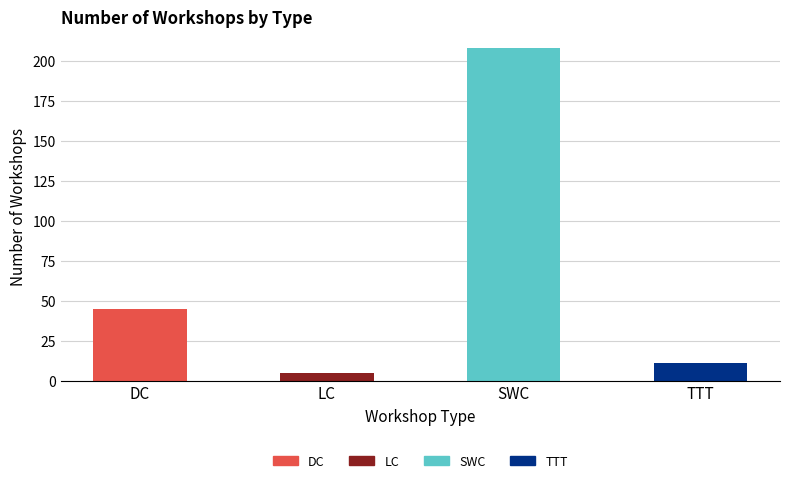

At which category does the chart reach its minimum across all series?

LC